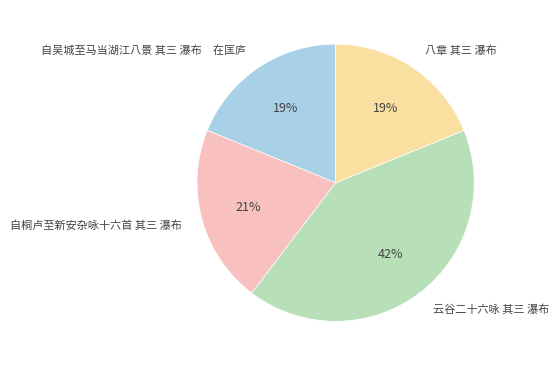

Which category has the biggest portion of the pie?

云谷二十六咏 其三 瀑布